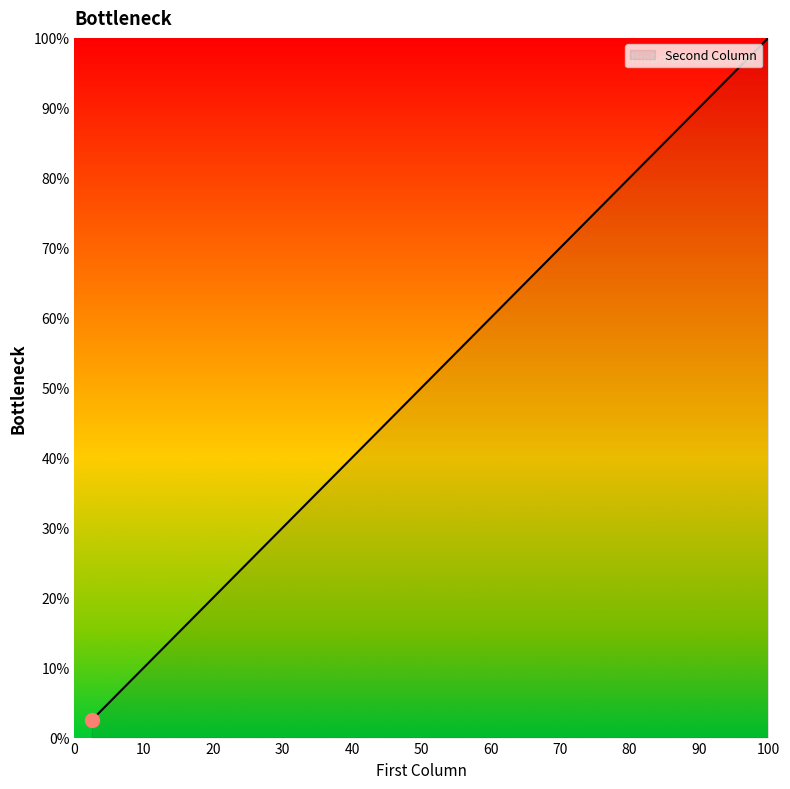

What is the maximum value shown in the chart?

100.0